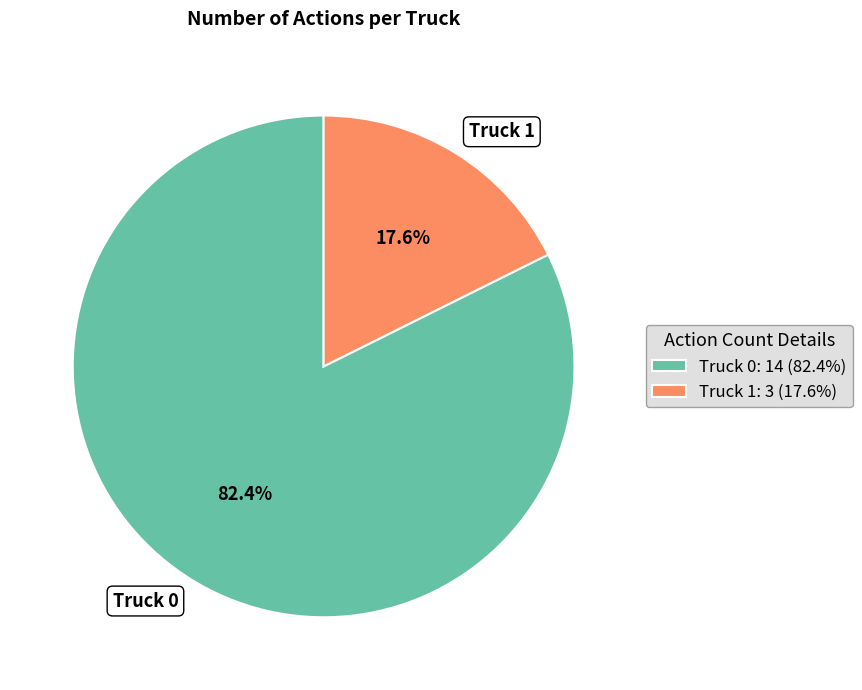

Which slice is the smallest?

Truck 1